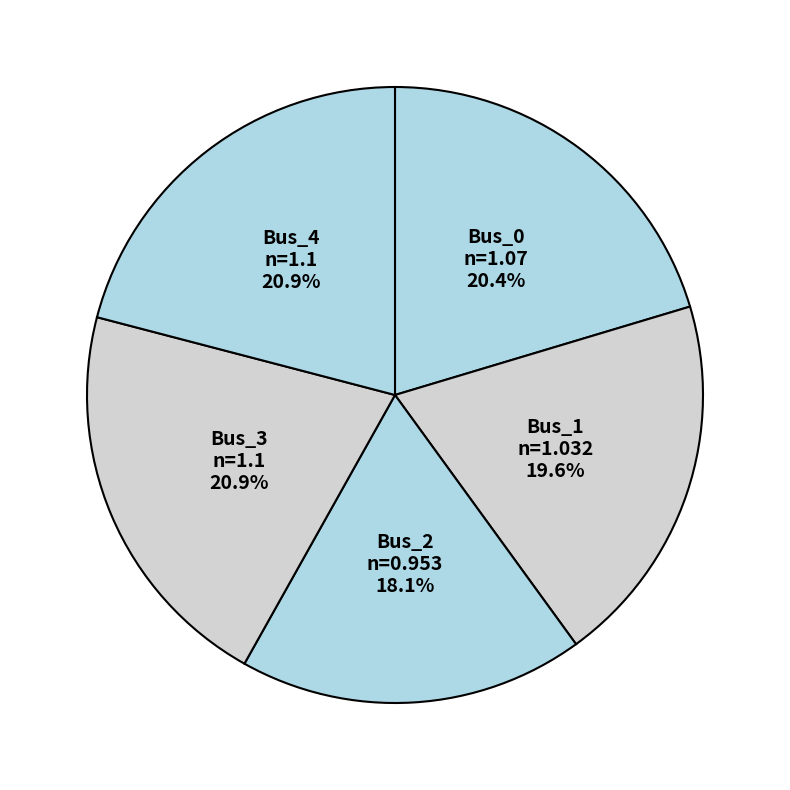

What percentage is the Bus_2 slice, to the nearest percent?

18%